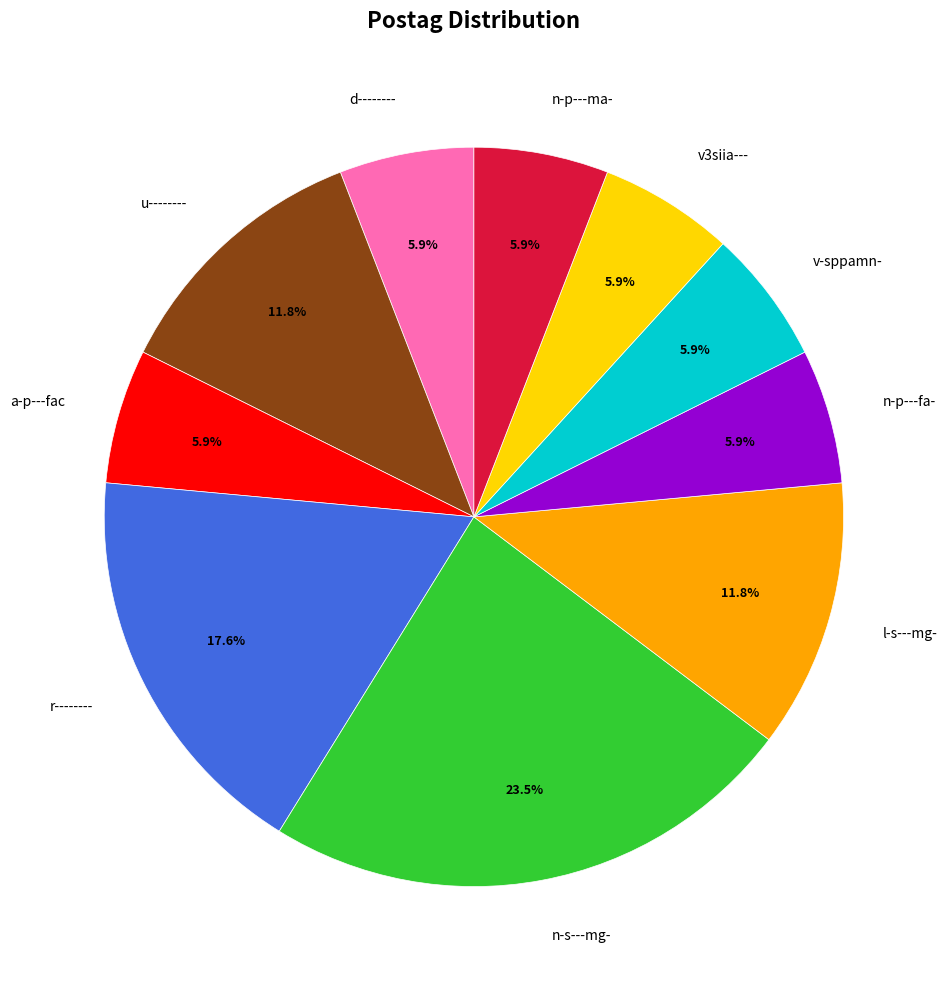

Which category has the biggest portion of the pie?

n-s---mg-